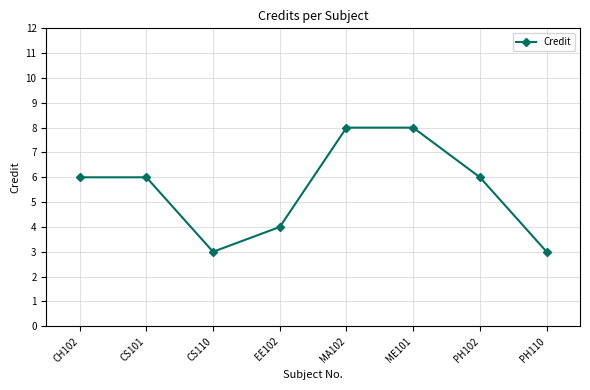

What is the ratio of the value at PH110 to the value at ME101?

0.4